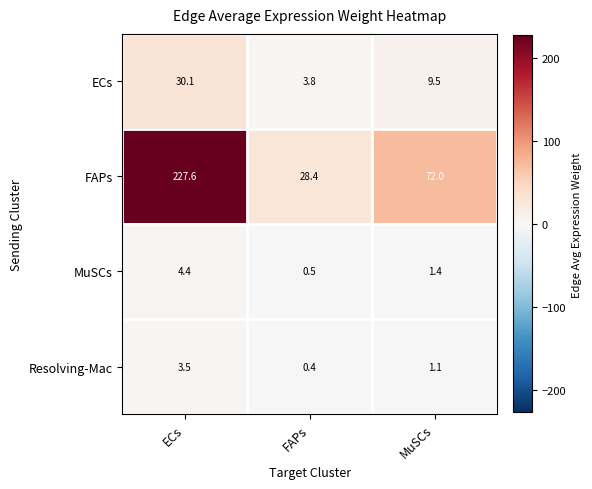

Where is Resolving-Mac nearest to the value 1?

MuSCs